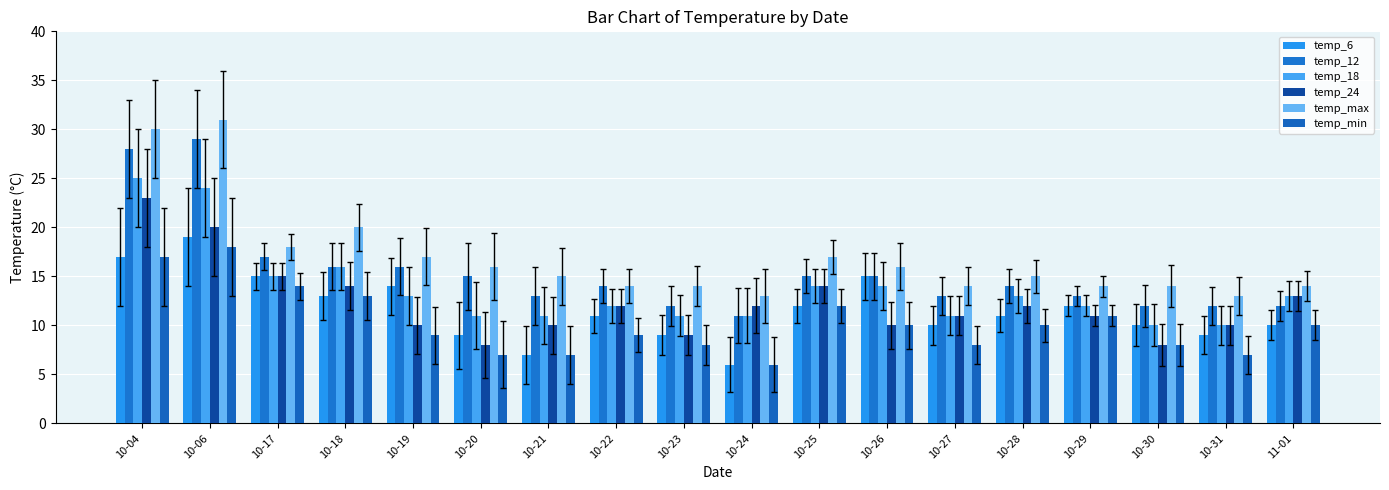

What is the sum of all temp_min values?

184